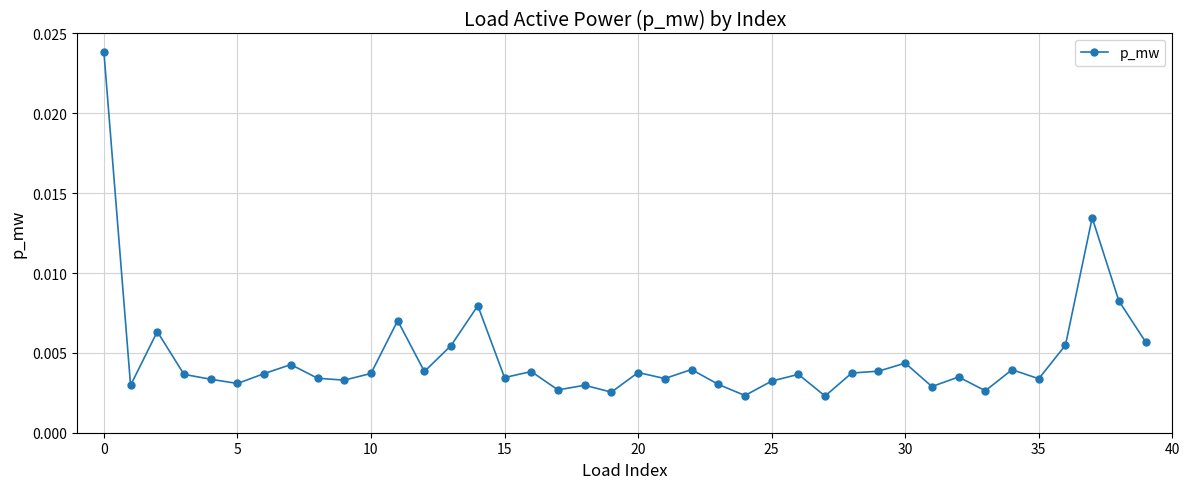

True or false: there are more than 0 points higher than both neighbors.

True